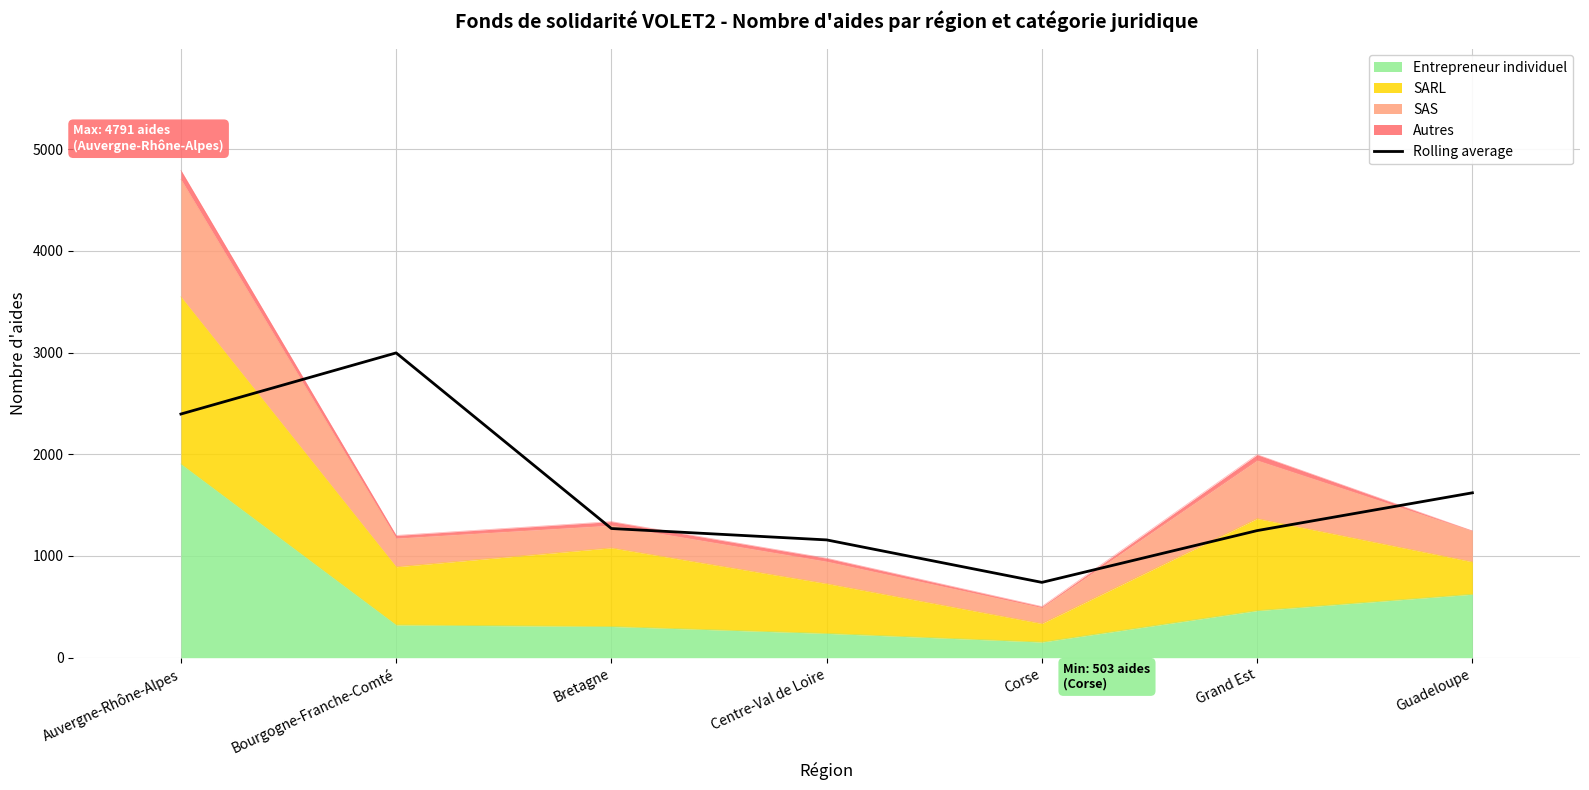

Is it true that the value at Auvergne-Rhône-Alpes is 2395.5?

True